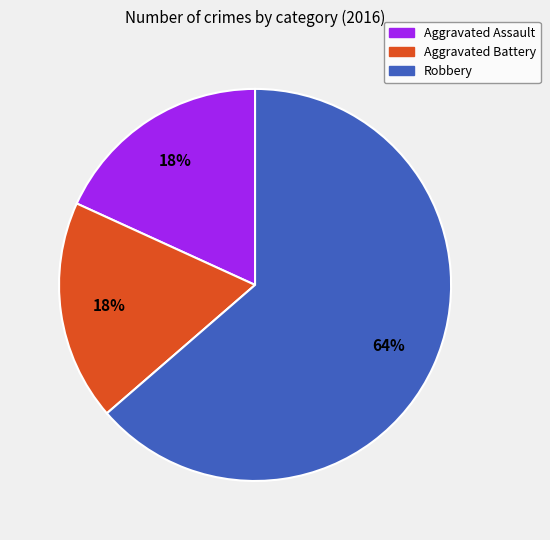

Which category has the biggest portion of the pie?

Robbery